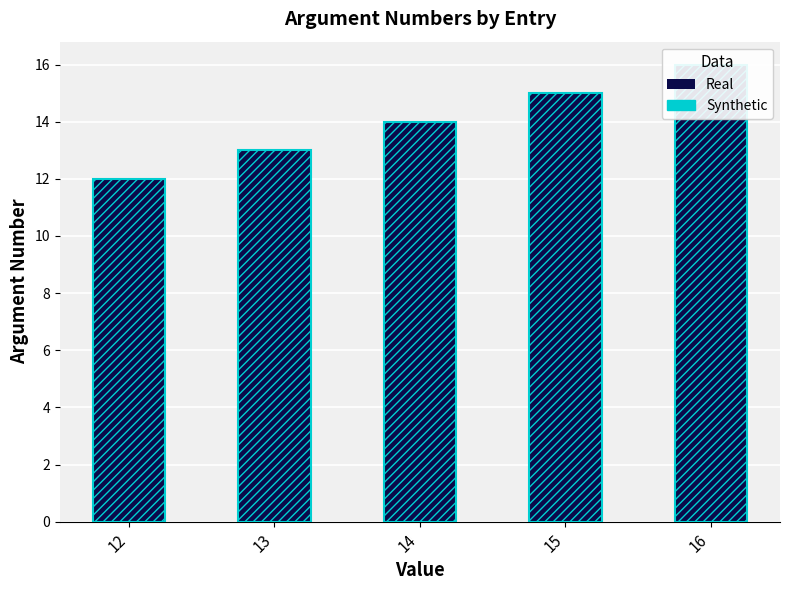

Where does the arg_num (outline) series first go above 14?

15